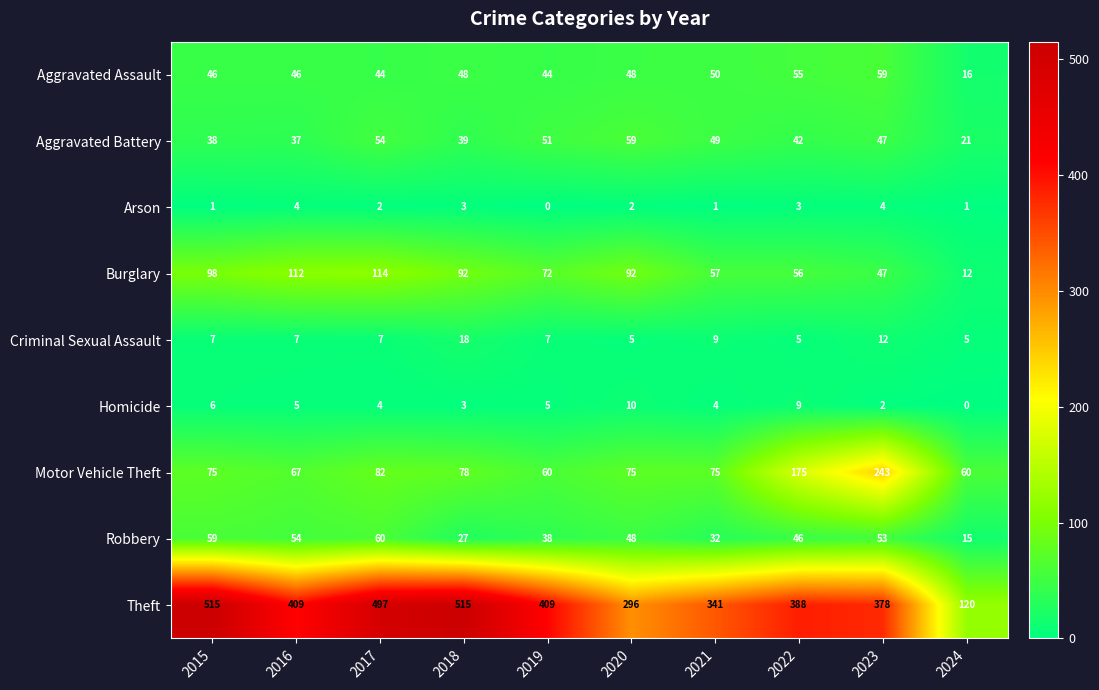

What is the minimum value for Criminal Sexual Assault?

5